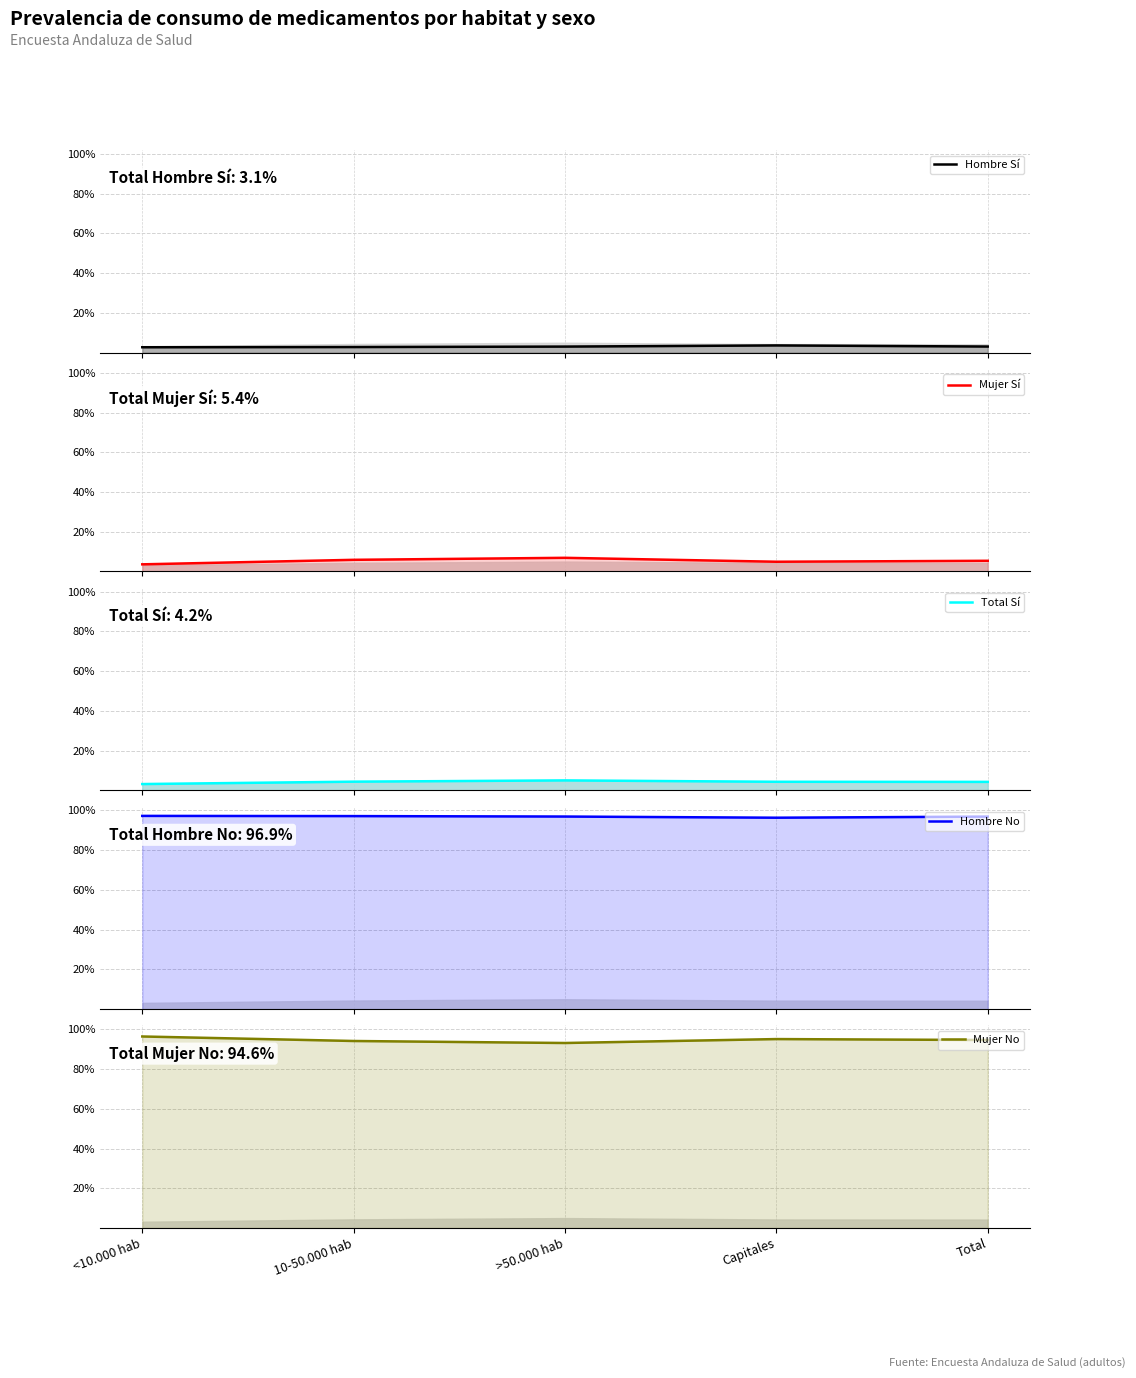

True or false: Mujer No and Hombre Sí cross at least once.

False